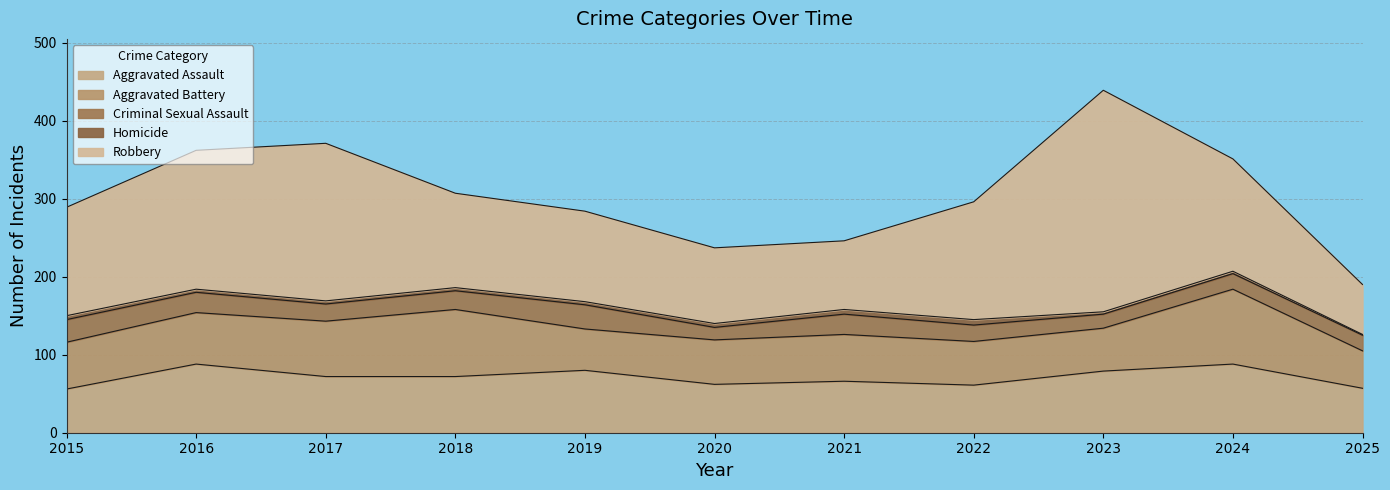

What is the difference between the Criminal Sexual Assault values at 2022 and 2025?

1